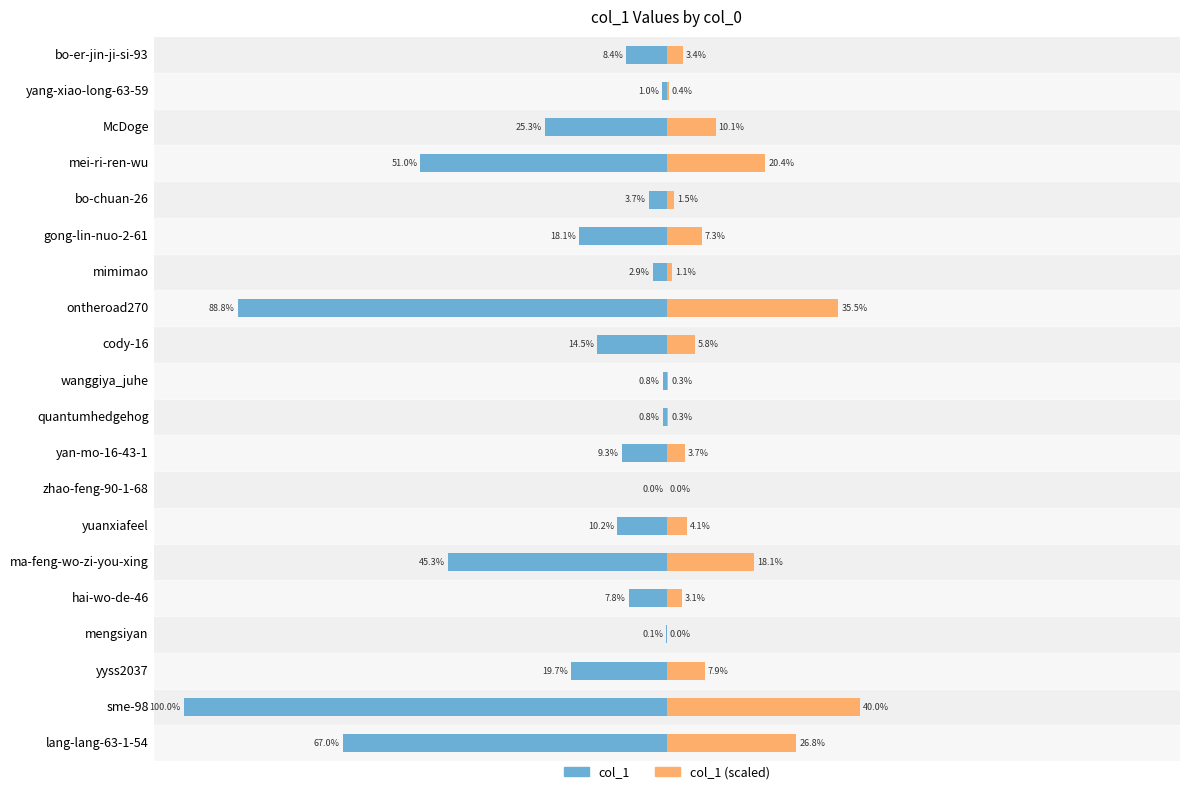

What are all the series names shown in the legend?

col_1, col_1 (scaled)